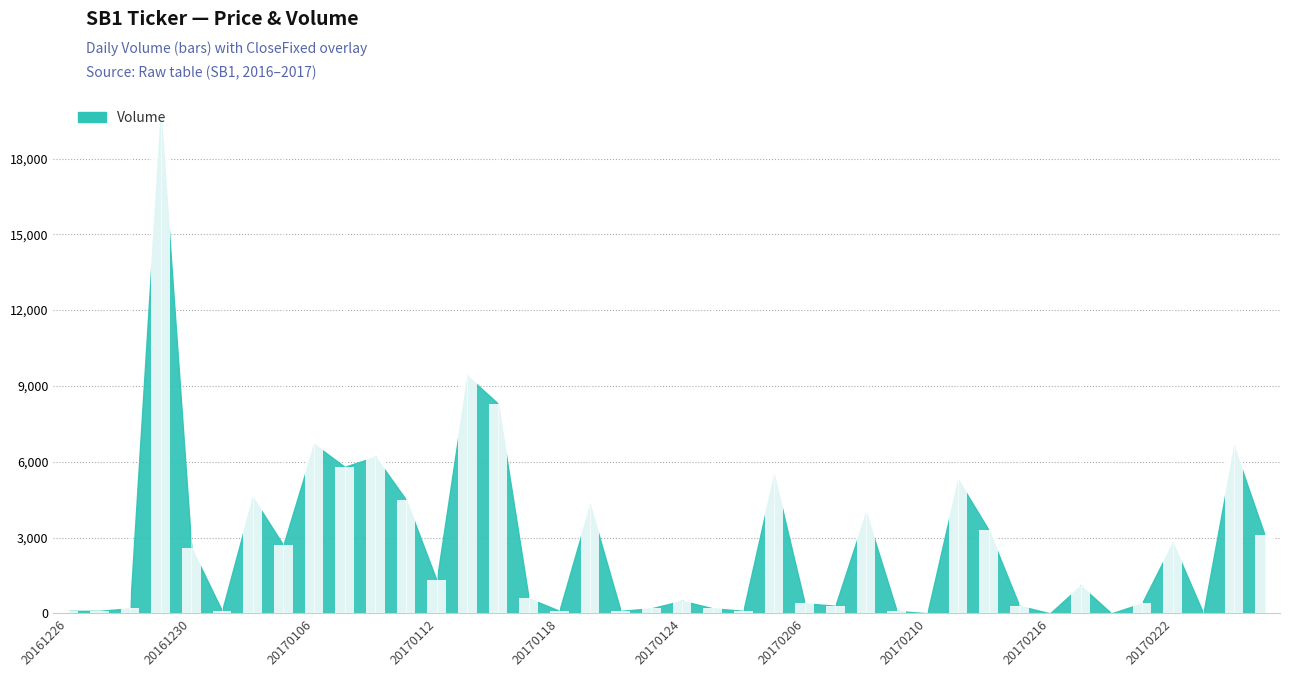

How many series are shown in this chart?

1